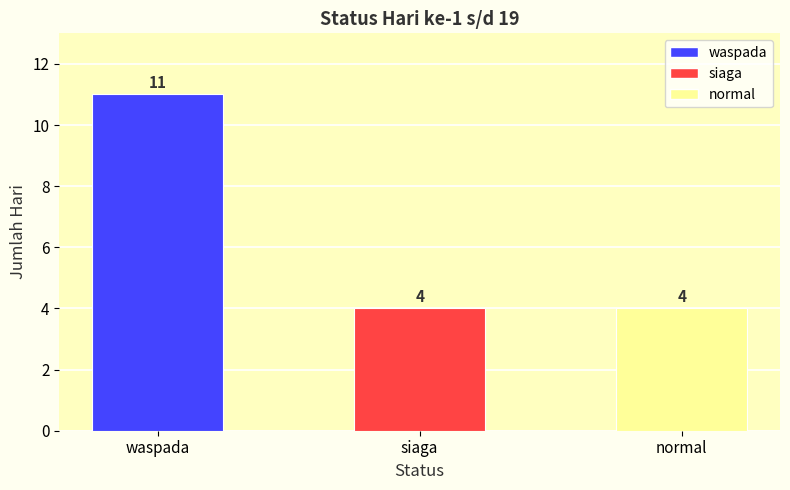

Is it true that the value at normal is 6?

False